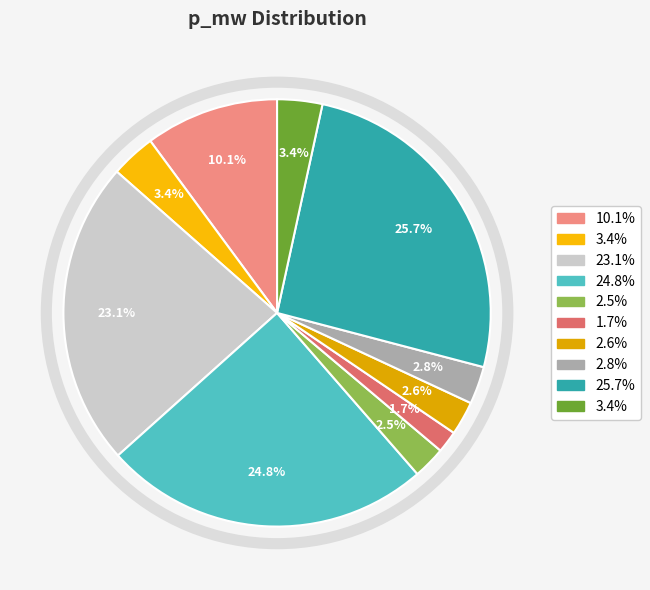

Count the number of slices in the pie.

10